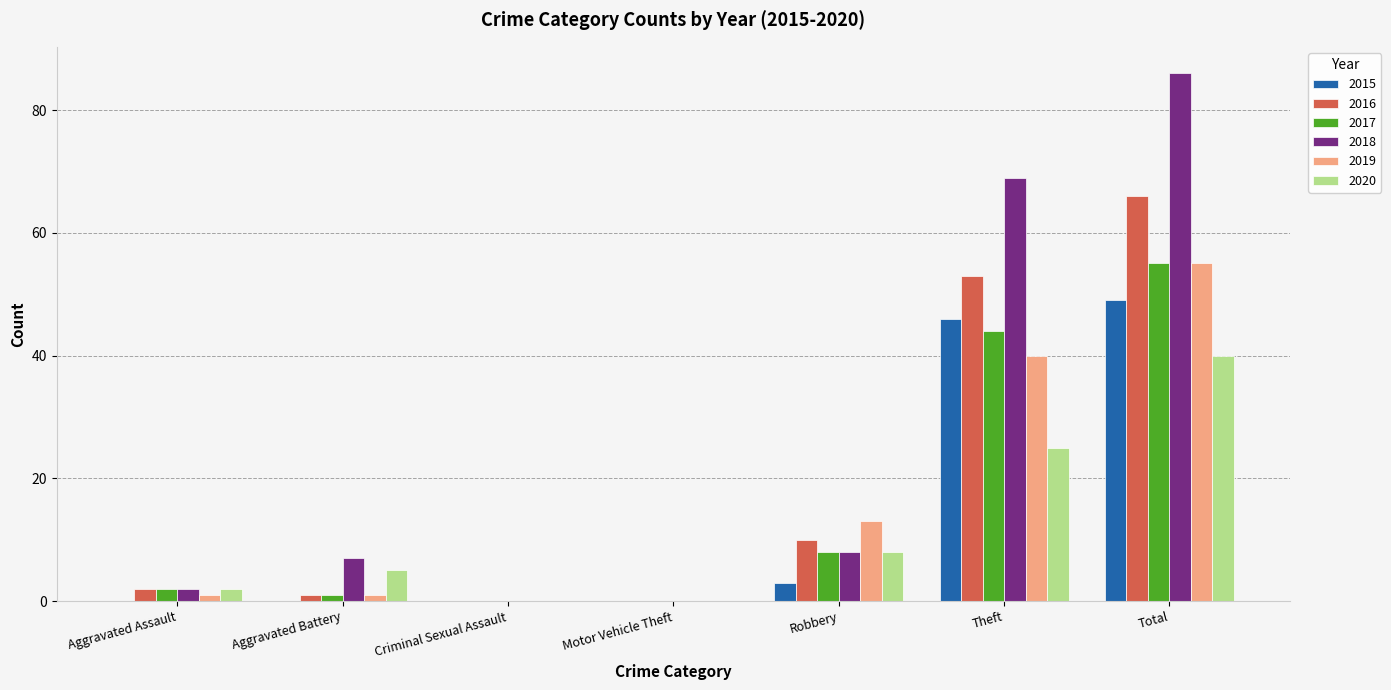

Reading right to left, what are all the values shown in this chart?

2015: 49	46	3	0	0	0	0
2016: 66	53	10	0	0	1	2
2017: 55	44	8	0	0	1	2
2018: 86	69	8	0	0	7	2
2019: 55	40	13	0	0	1	1
2020: 40	25	8	0	0	5	2